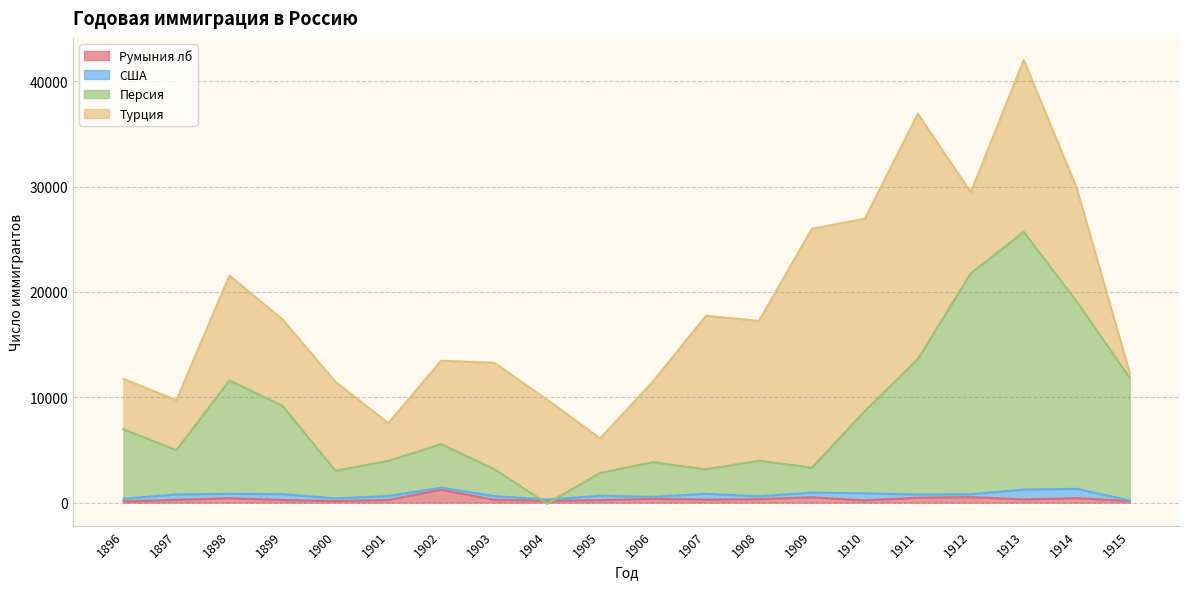

What is the difference between the maximum and second lowest values in the Персия series?

22878